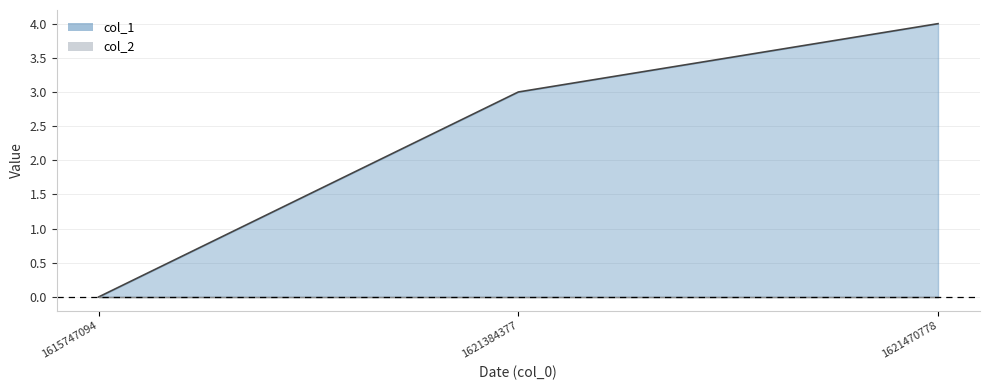

The value of col_2 line at 1621384377 is 0. True or false?

True